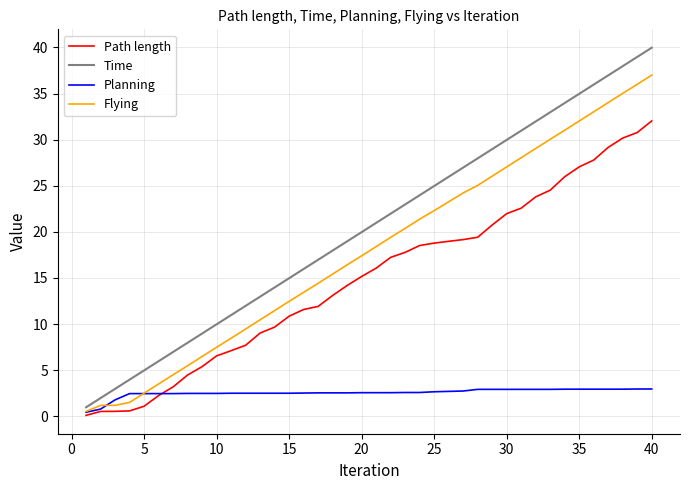

Which series has the largest range (max minus min)?

Time